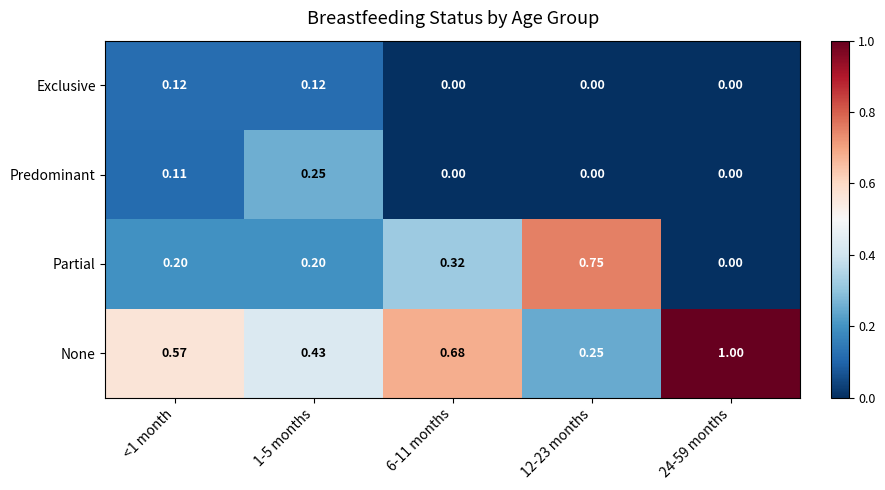

How many data points in Partial are above 0?

4